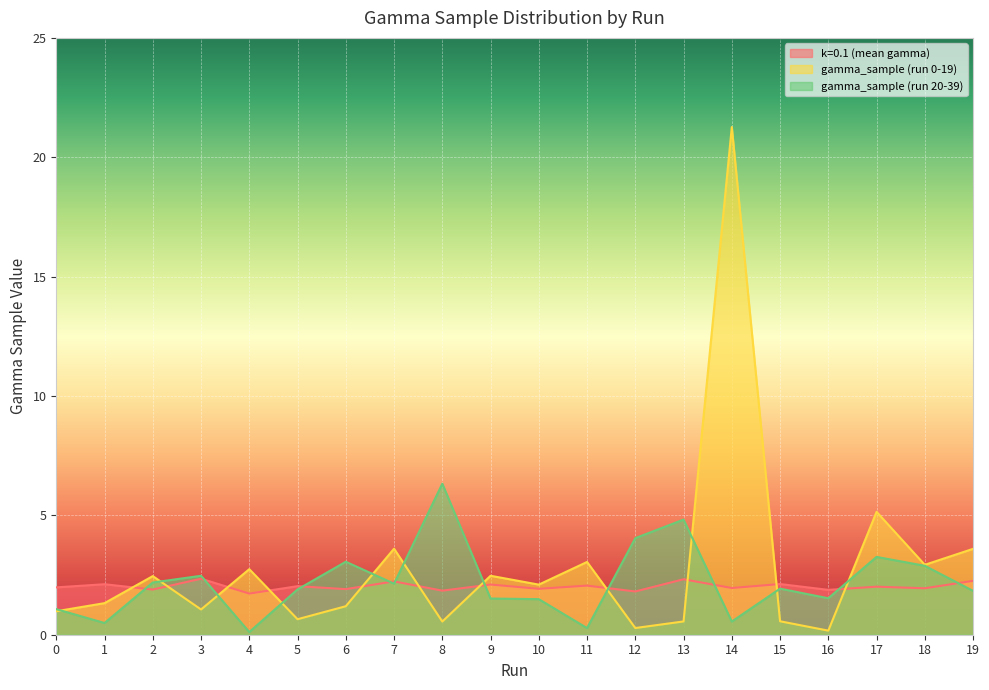

What is the total value across all series at 8?

8.7